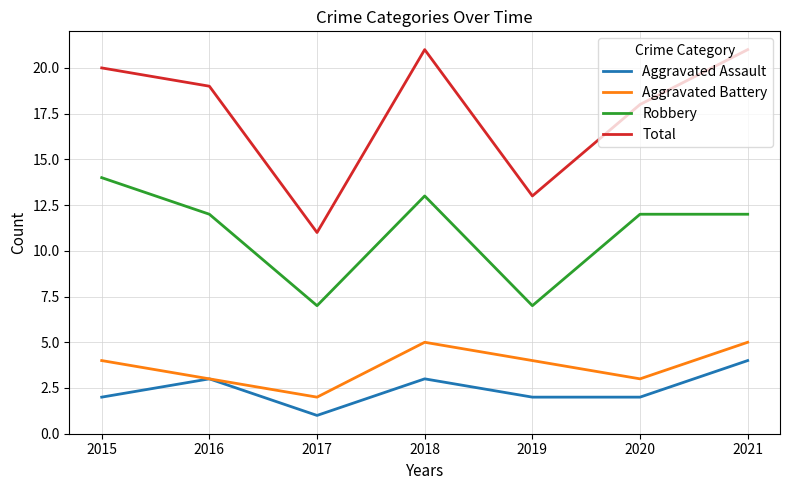

True or false: Aggravated Battery and Total cross at least once.

False